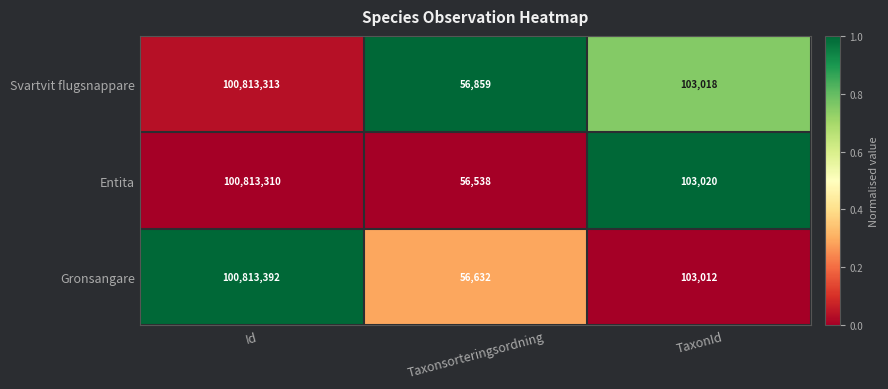

Reading left to right, extract all data points from this chart.

Svartvit flugsnappare: Id=100813313	Taxonsorteringsordning=56859	TaxonId=103018
Entita: Id=100813310	Taxonsorteringsordning=56538	TaxonId=103020
Gronsangare: Id=100813392	Taxonsorteringsordning=56632	TaxonId=103012